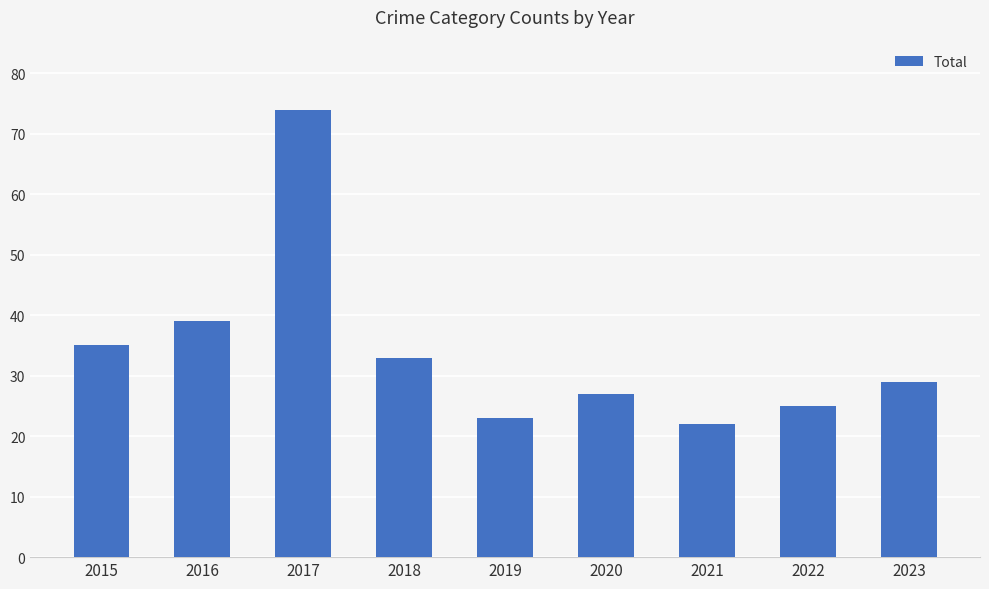

Reading left to right, transcribe all the data shown in this chart.

35	39	74	33	23	27	22	25	29